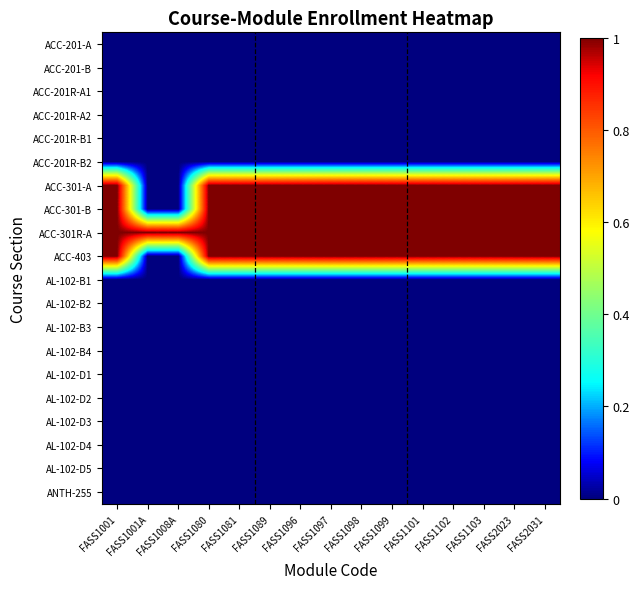

Which series has the largest range (max minus min)?

ACC-301-A